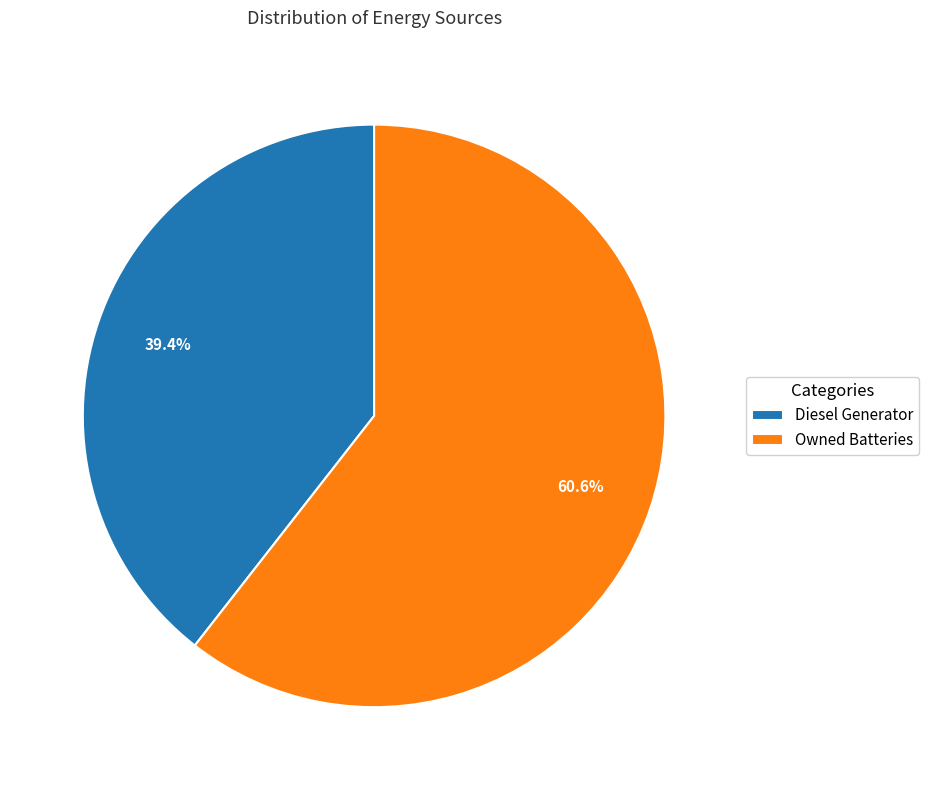

What is the total percentage of Owned Batteries and Diesel Generator?

100.0%